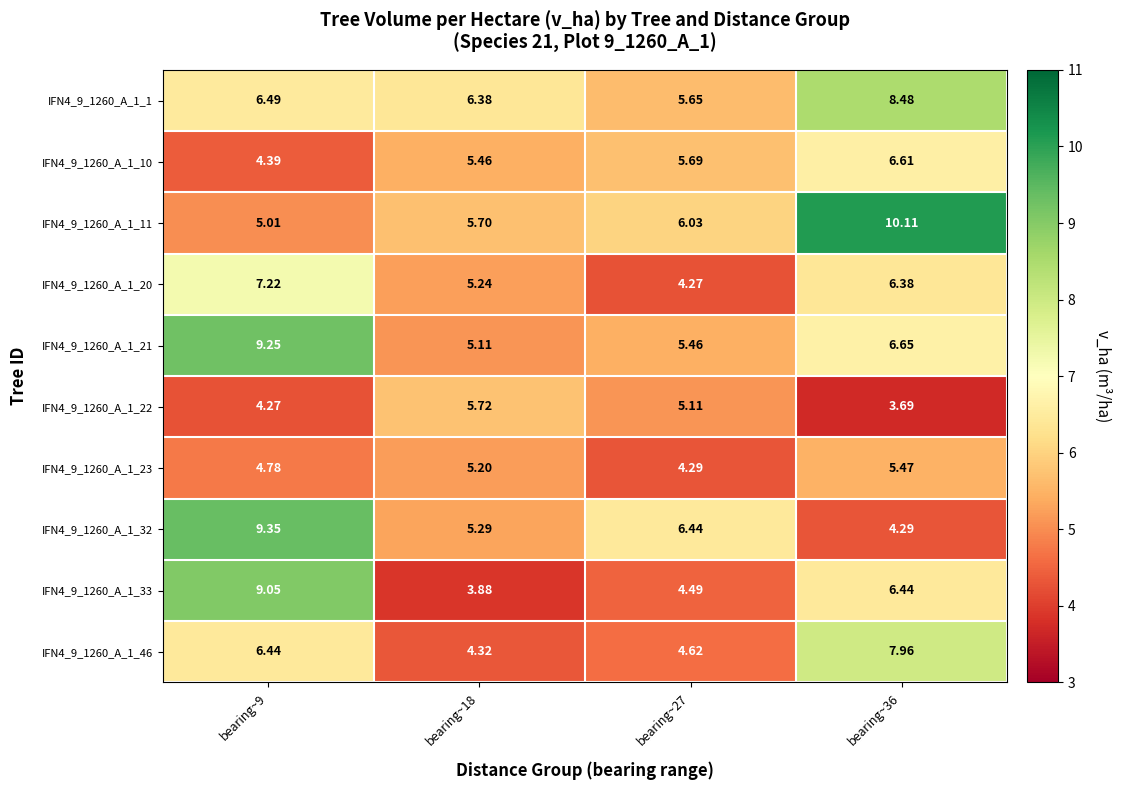

List the series in order of their peak value, lowest first.

IFN4_9_1260_A_1_23, IFN4_9_1260_A_1_22, IFN4_9_1260_A_1_10, IFN4_9_1260_A_1_20, IFN4_9_1260_A_1_46, IFN4_9_1260_A_1_1, IFN4_9_1260_A_1_33, IFN4_9_1260_A_1_21, IFN4_9_1260_A_1_32, IFN4_9_1260_A_1_11